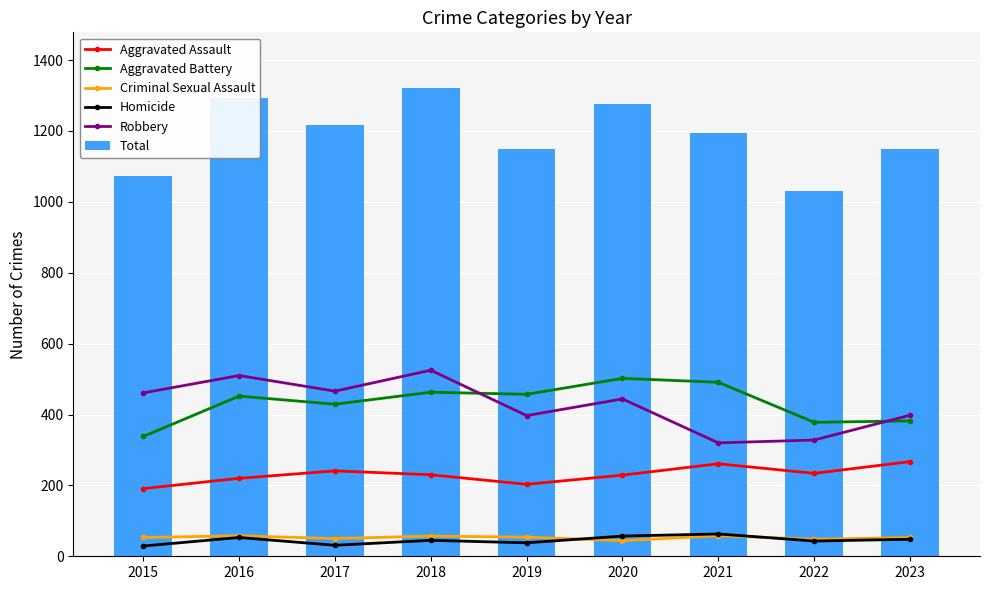

What is the maximum value for Criminal Sexual Assault?

58